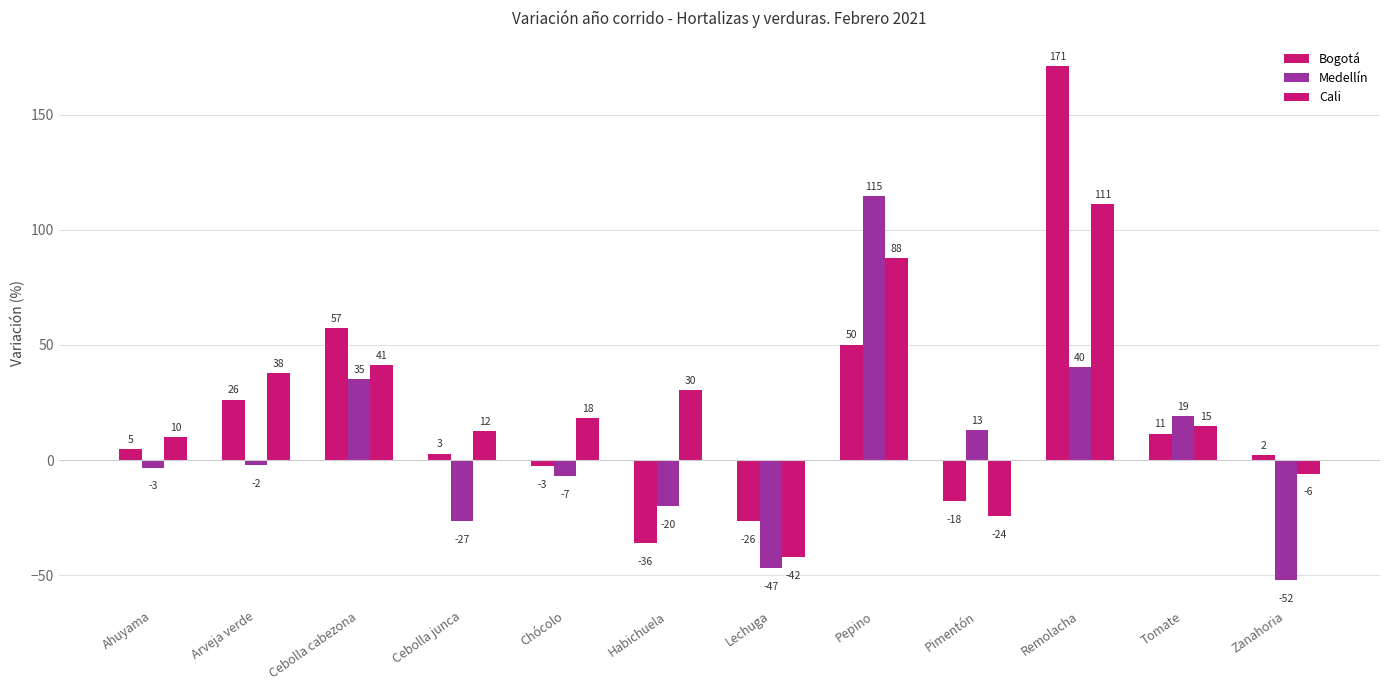

Does the chart contain any negative values?

Yes